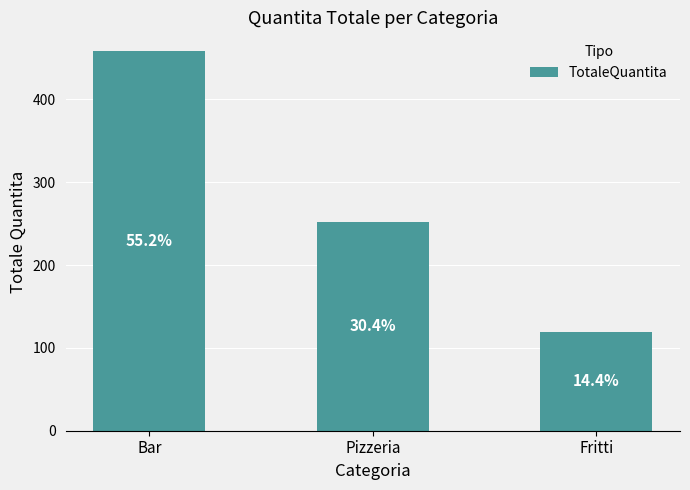

How many bars are there in total?

3